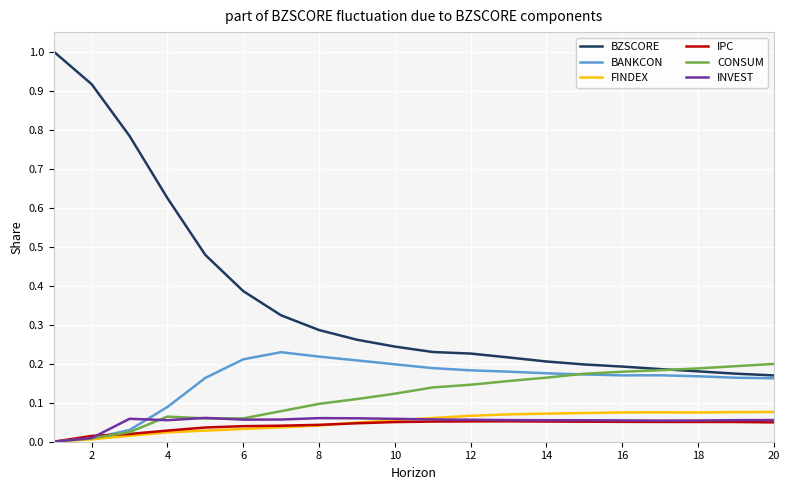

Which series has the largest total across all categories?

BZSCORE